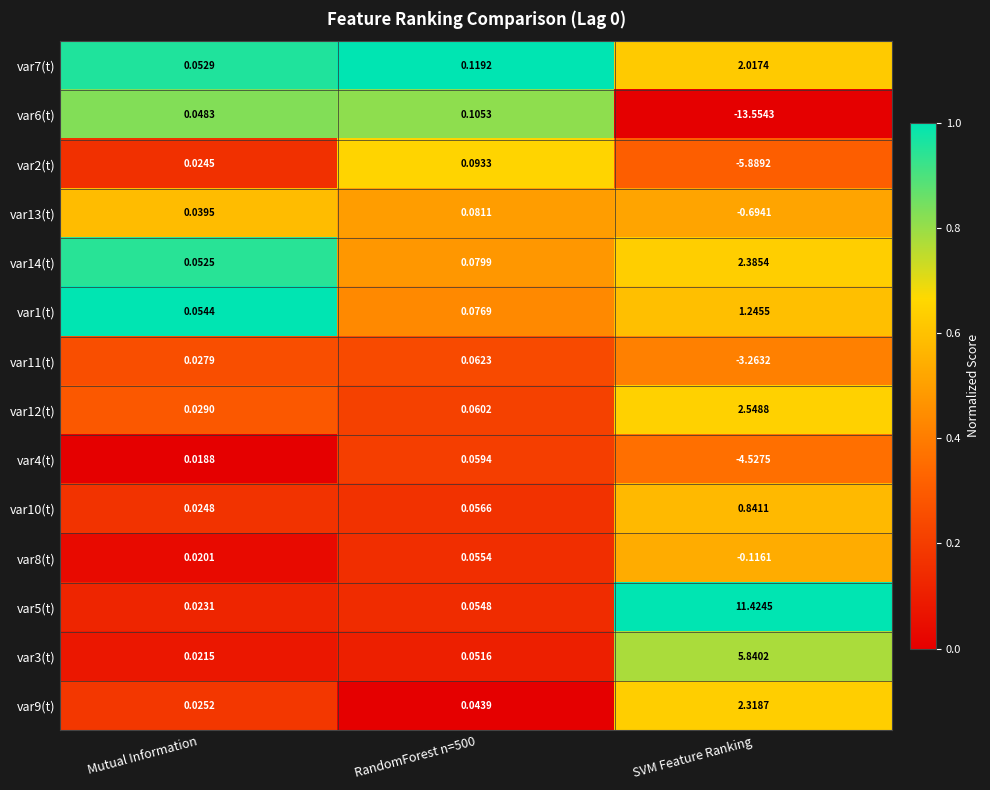

At which category is the sum across all series the highest?

RandomForest n=500